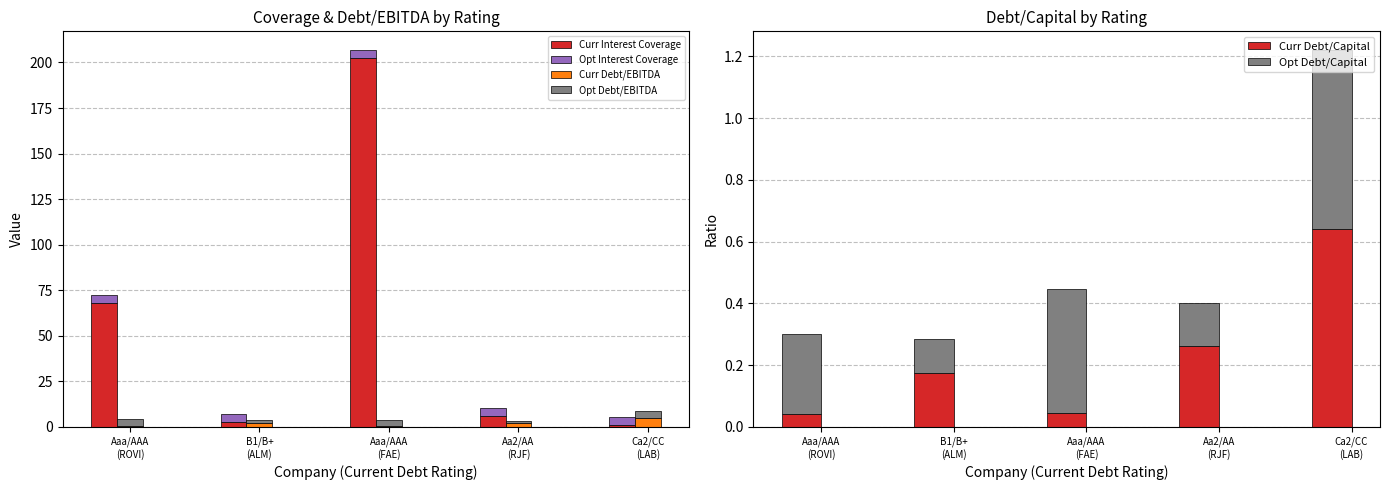

Which category has the highest value in the Curr Debt/Capital series?

Ca2/CC
(LAB)